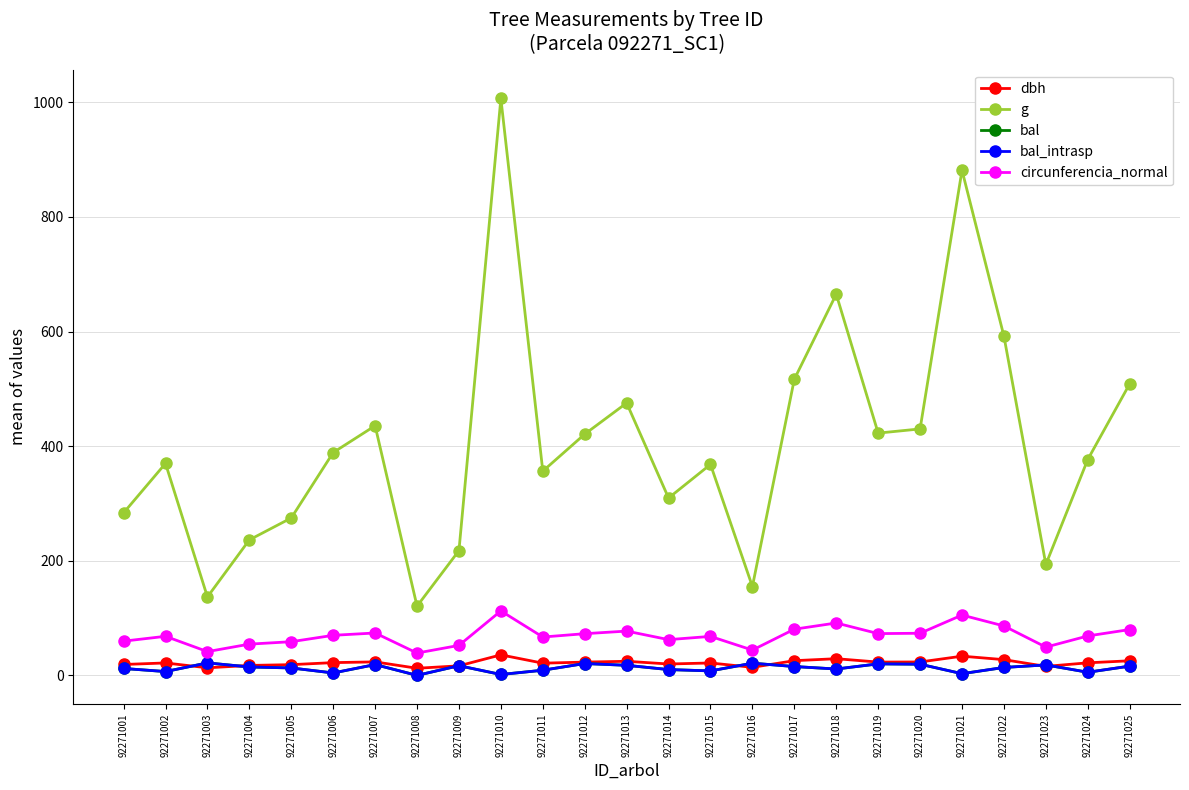

True or false: g and dbh cross at least once.

False